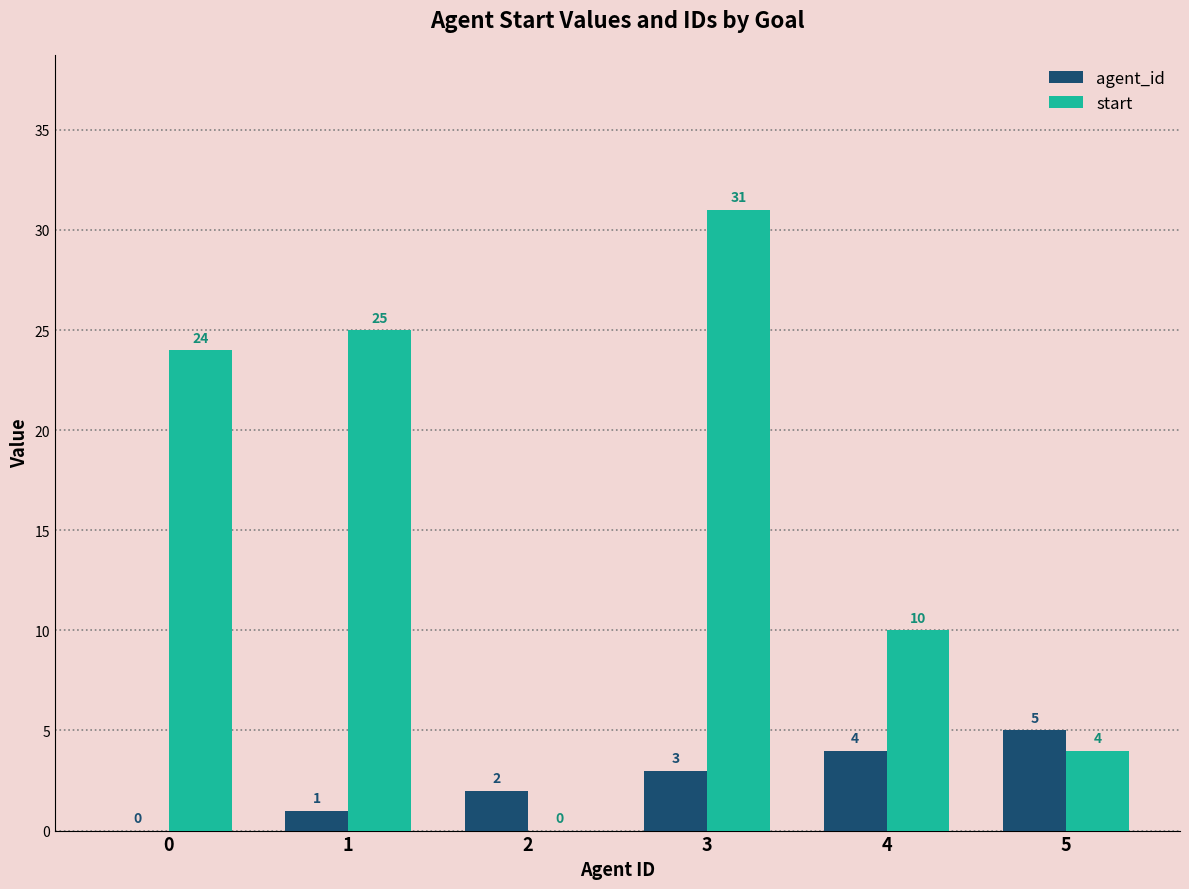

How many distinct data groups are displayed?

2